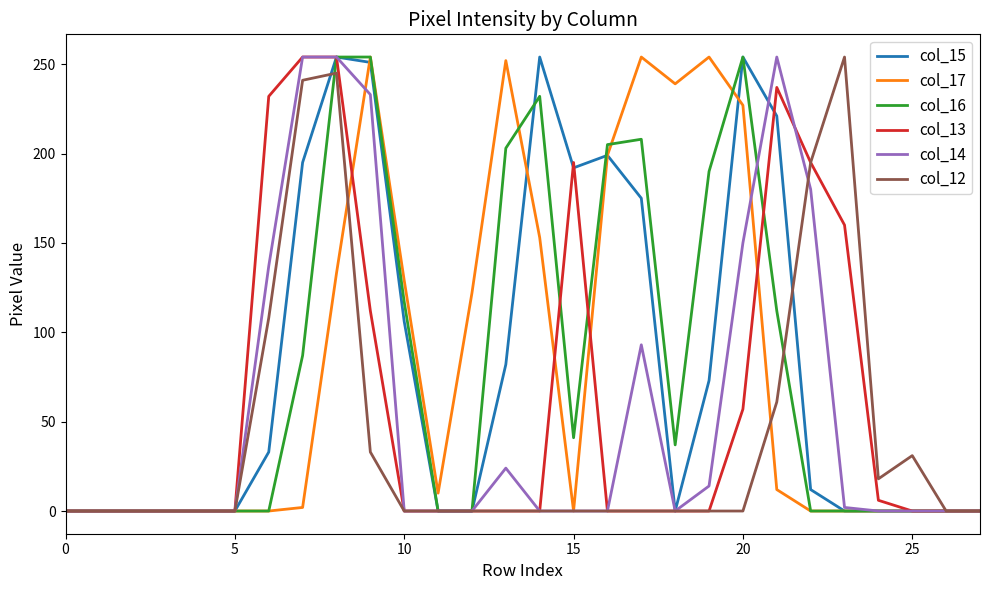

What is the maximum value shown in the chart?

254